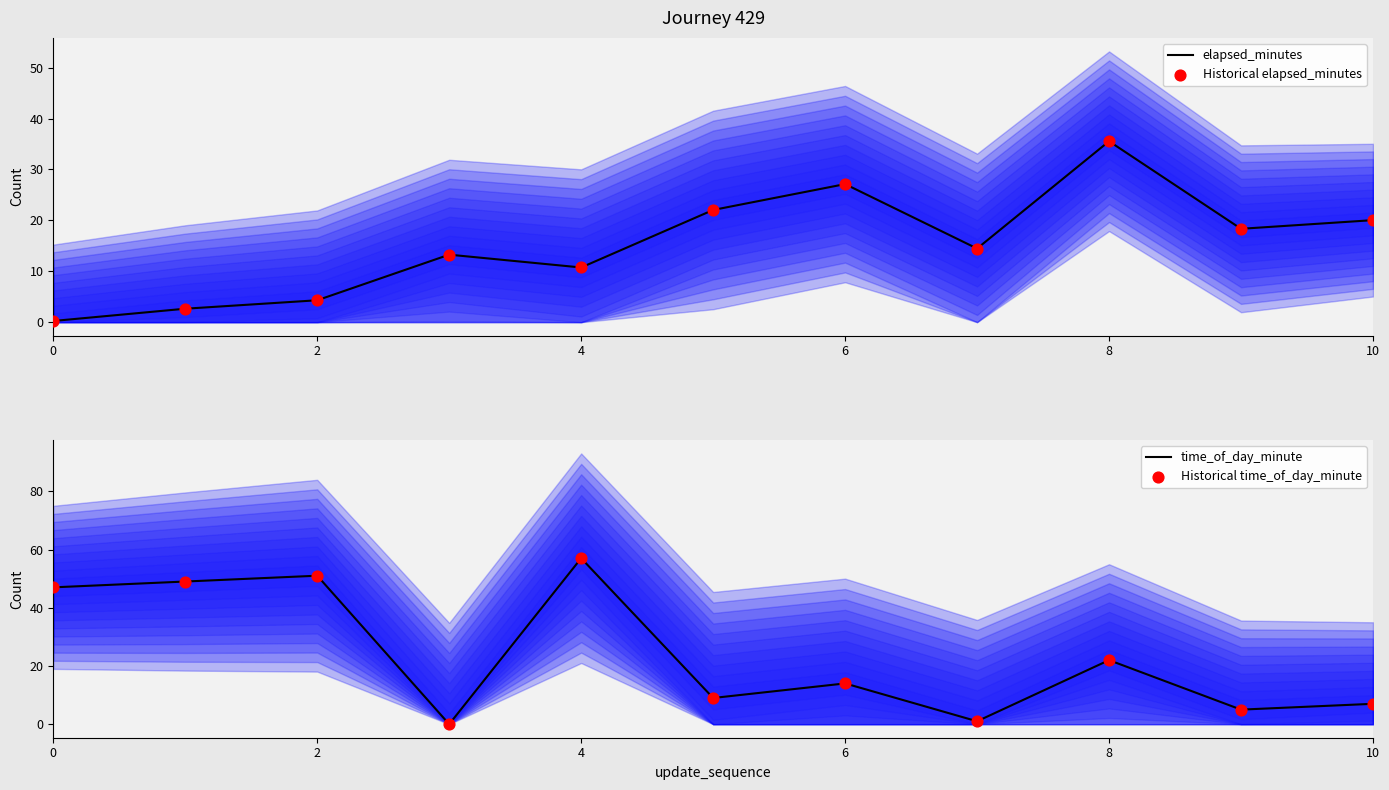

Which series has the widest spread of Y values?

time_of_day_minute